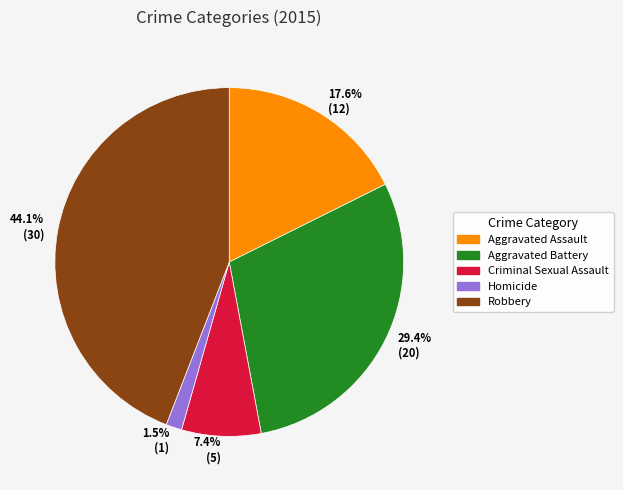

What percentage is NOT represented by 7.4% (5)?

92.6%